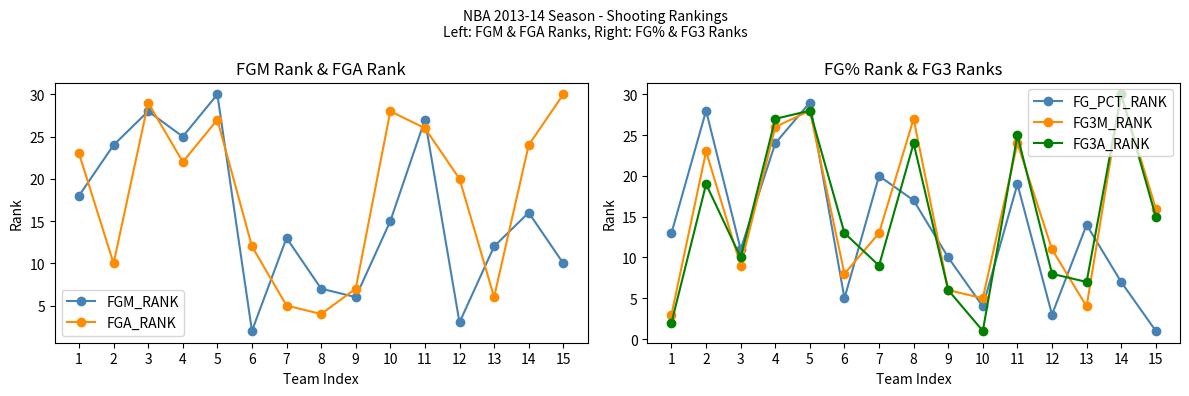

List the labels in order of FG3A_RANK value, largest first.

14, 5, 4, 11, 8, 2, 15, 6, 3, 7, 12, 13, 9, 1, 10